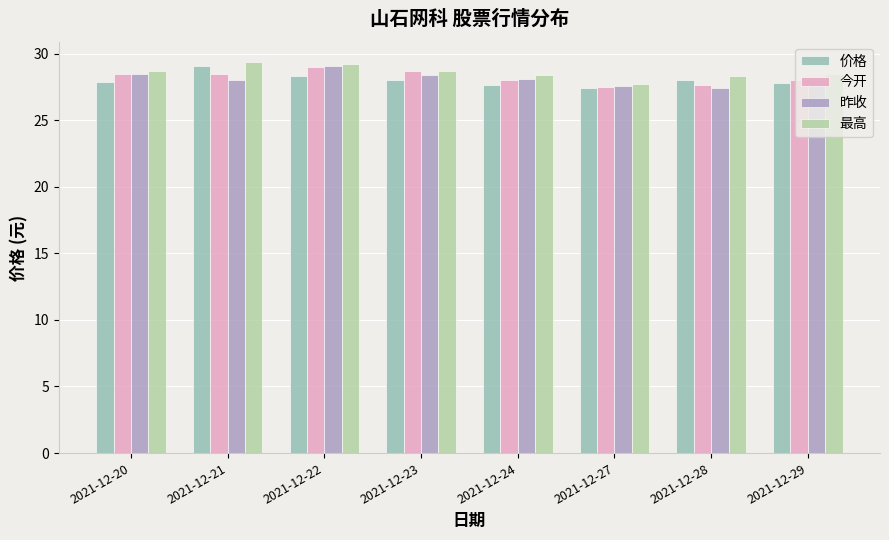

Read the 价格 value at 2021-12-23.

28.1